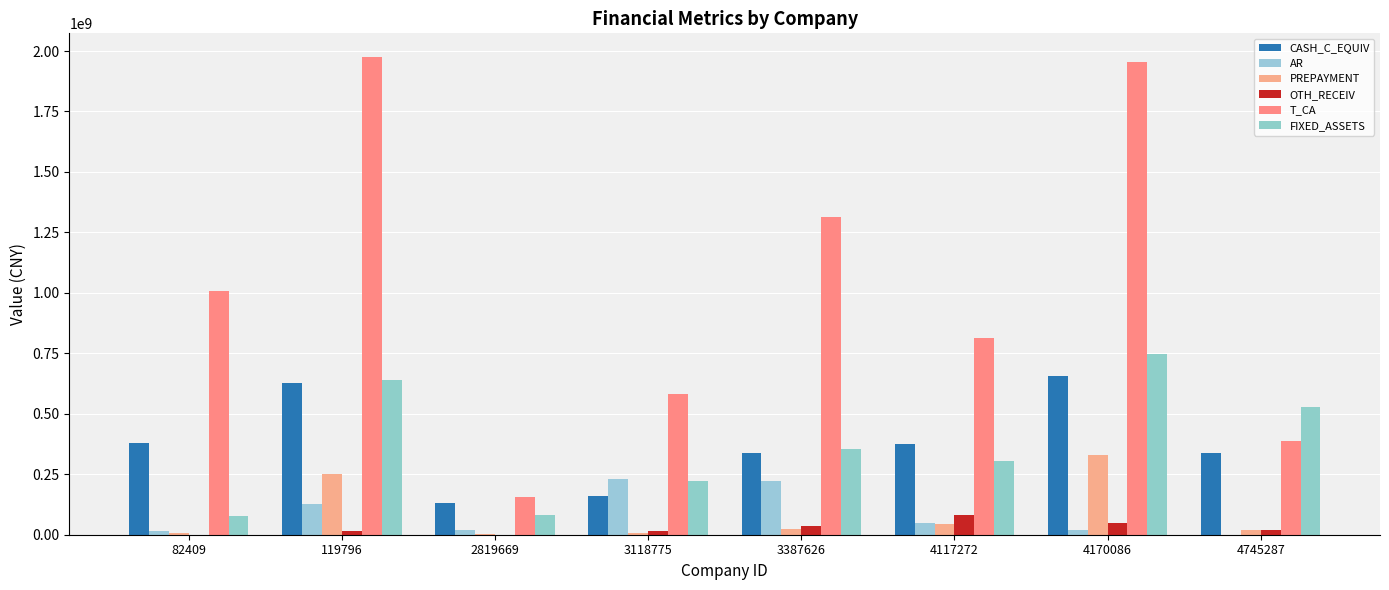

How many groups of bars are there?

8